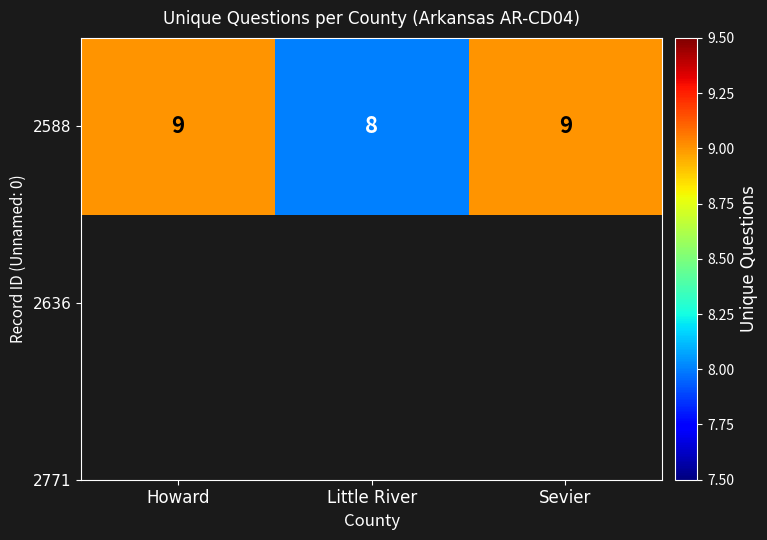

Reading left to right, extract all data points from this chart.

9	8	9